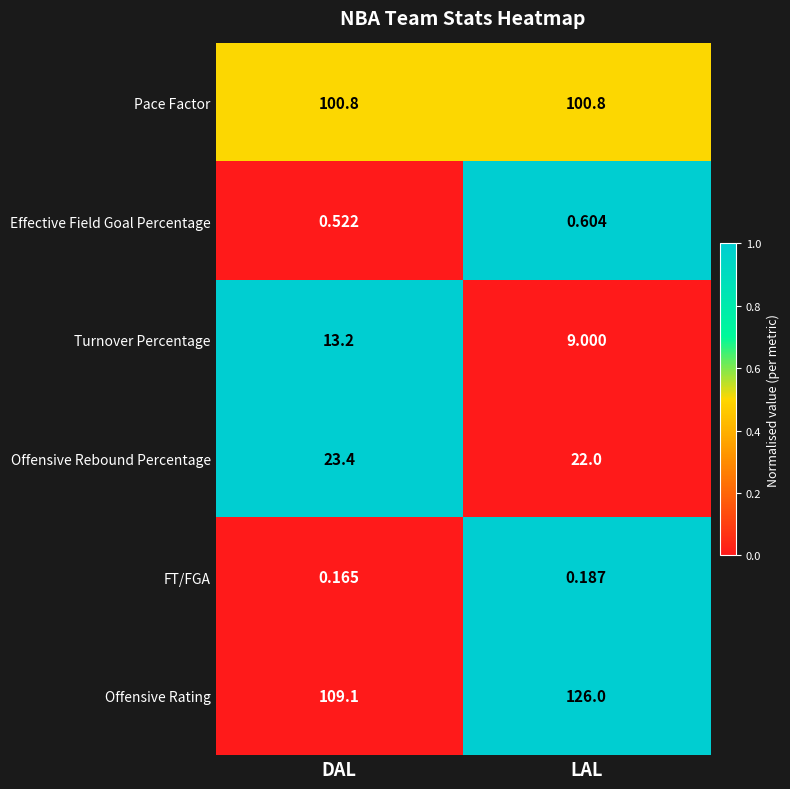

At which label does Turnover Percentage reach its peak?

DAL